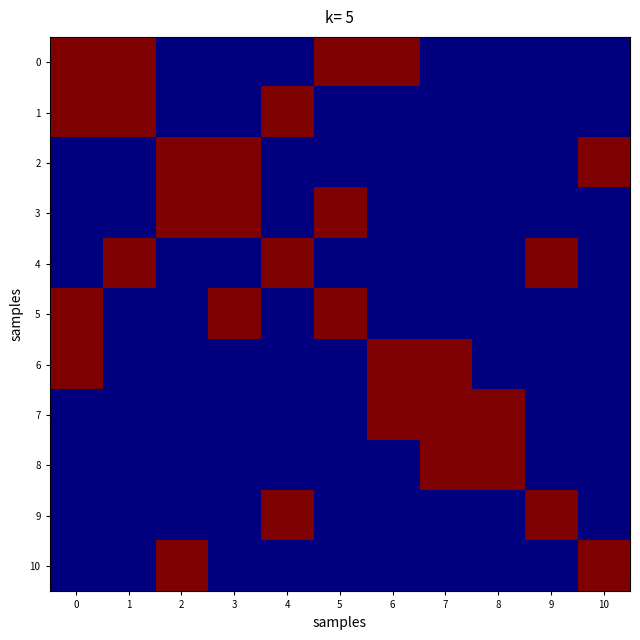

Which has a higher value, 7 or 9?

7